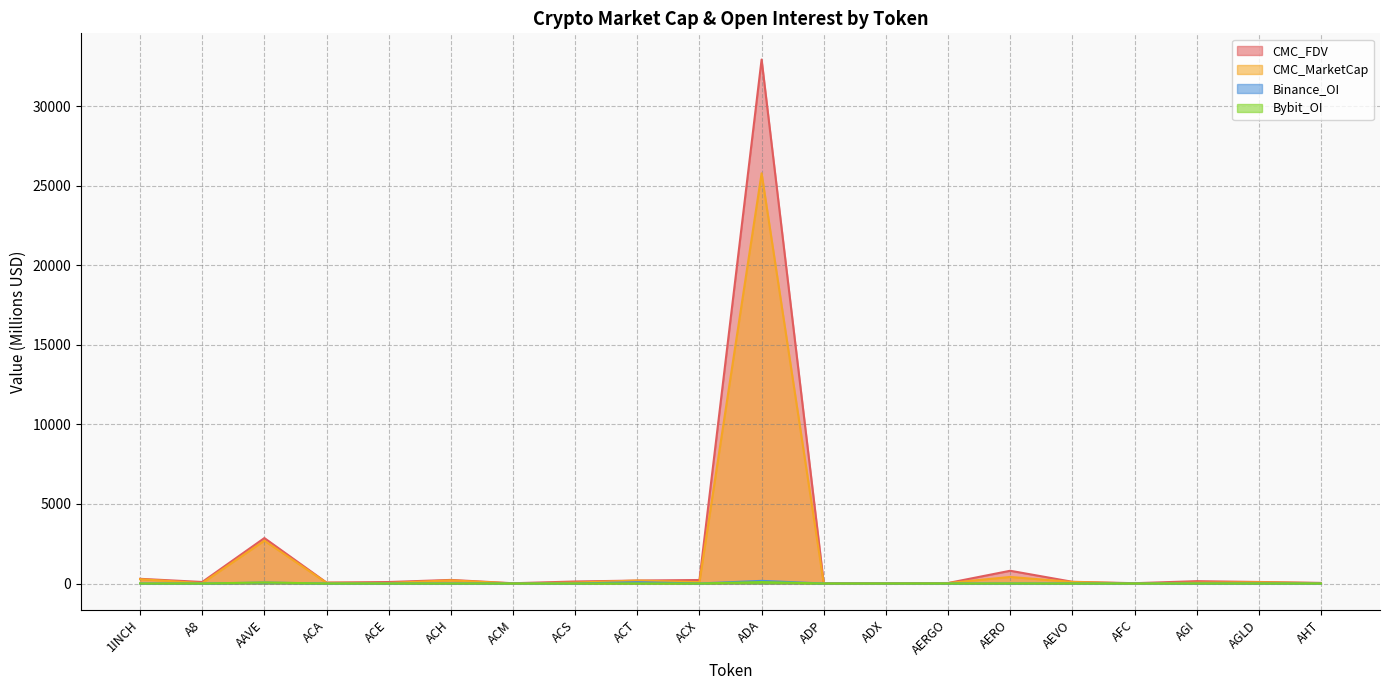

Where is the first local maximum for Bybit_OI?

AAVE